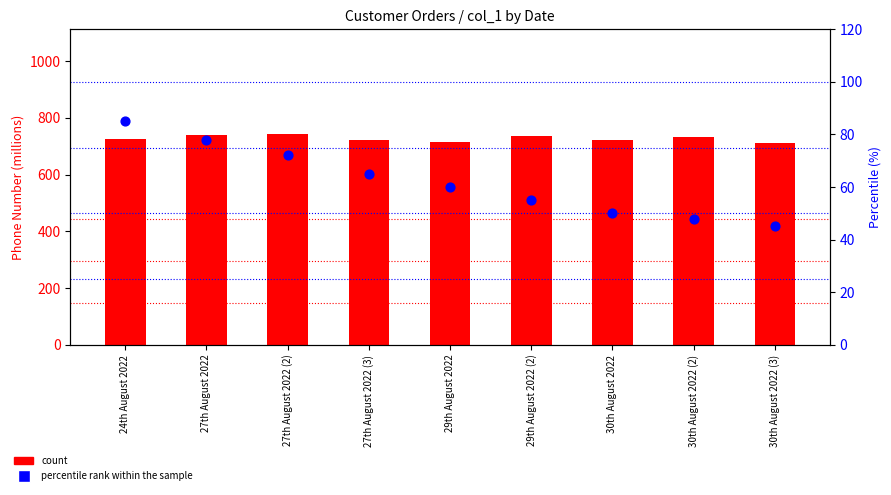

Is the value of percentile rank within the sample at 30th August 2022 (2) greater than the value of count at 27th August 2022 (3)?

No